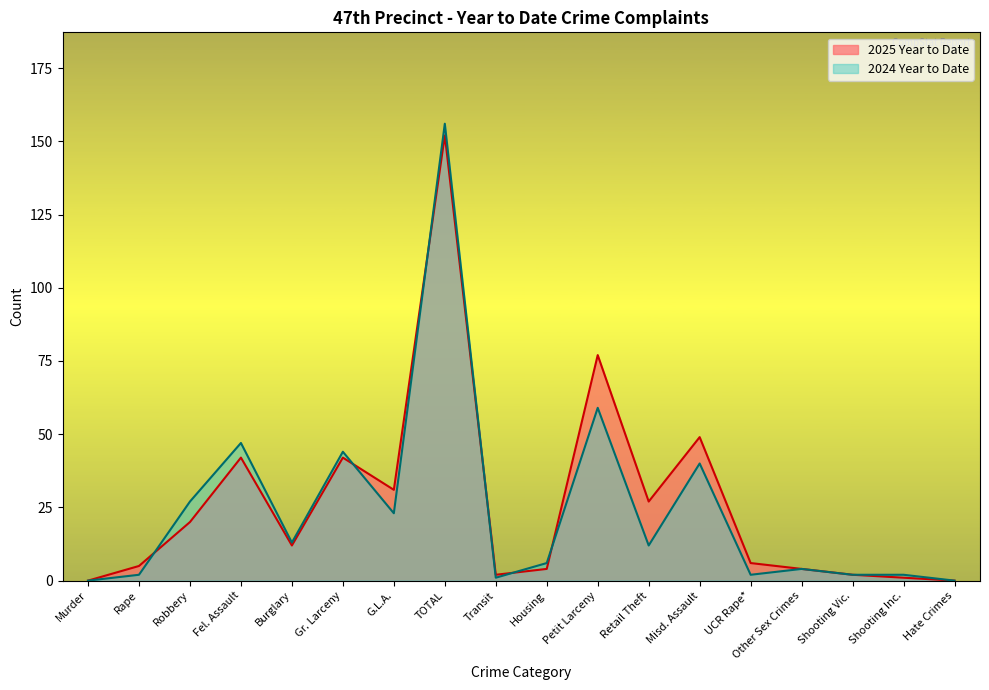

Which series changed the most between Retail Theft and Shooting Vic.?

2025 Year to Date